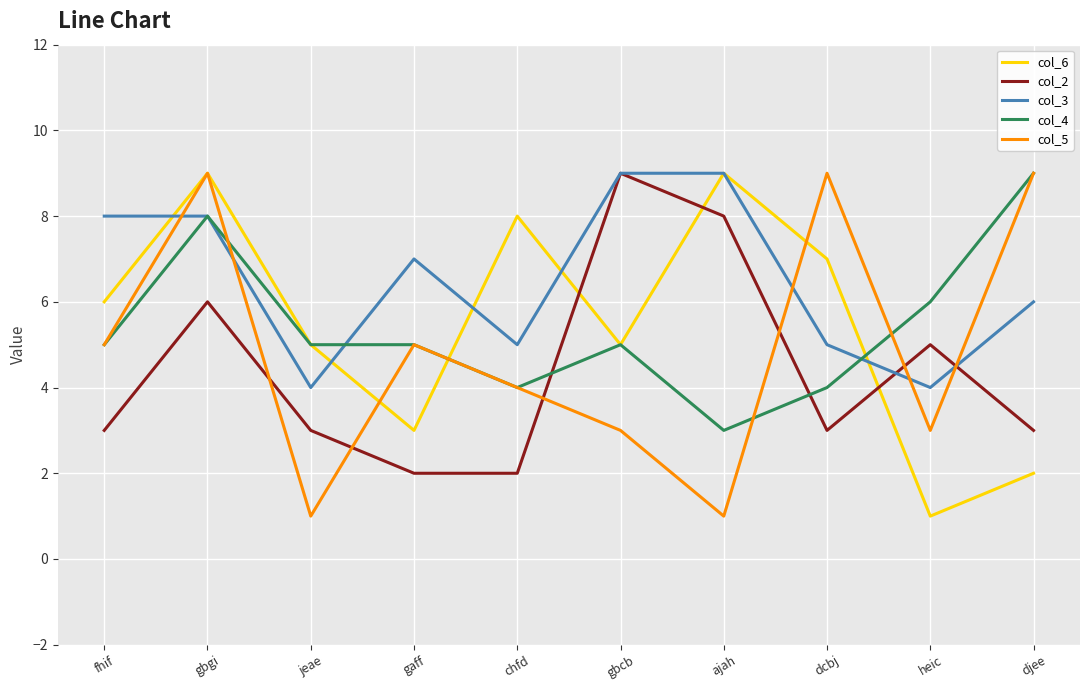

Between which two adjacent categories do col_5 and col_2 first intersect?

gbgi and jeae